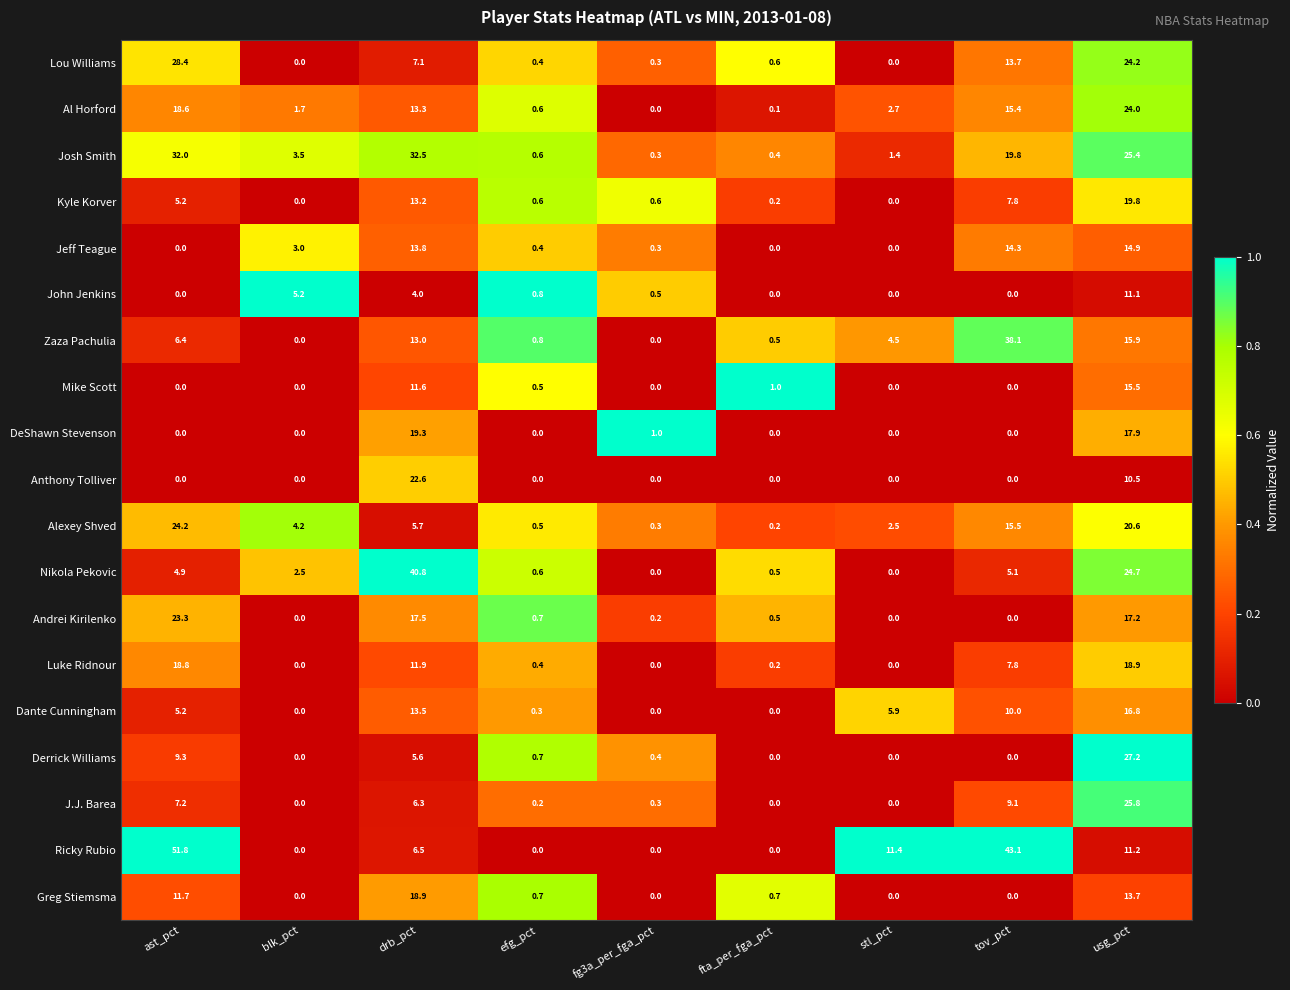

Which series has the largest total across all categories?

Ricky Rubio